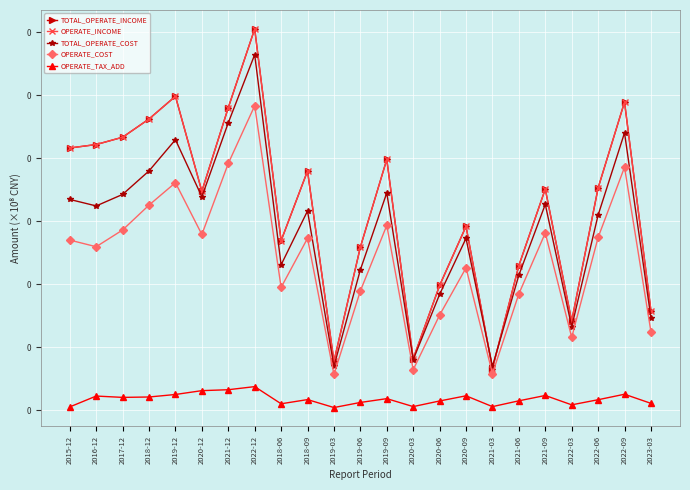

True or false: TOTAL_OPERATE_COST has more than 2 interior local peaks.

True